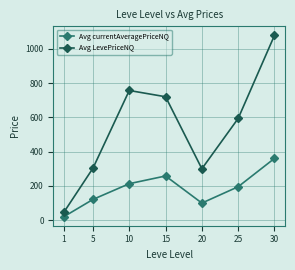

What is the sum of the Avg LevePriceNQ values at 10 and 1?

803.4